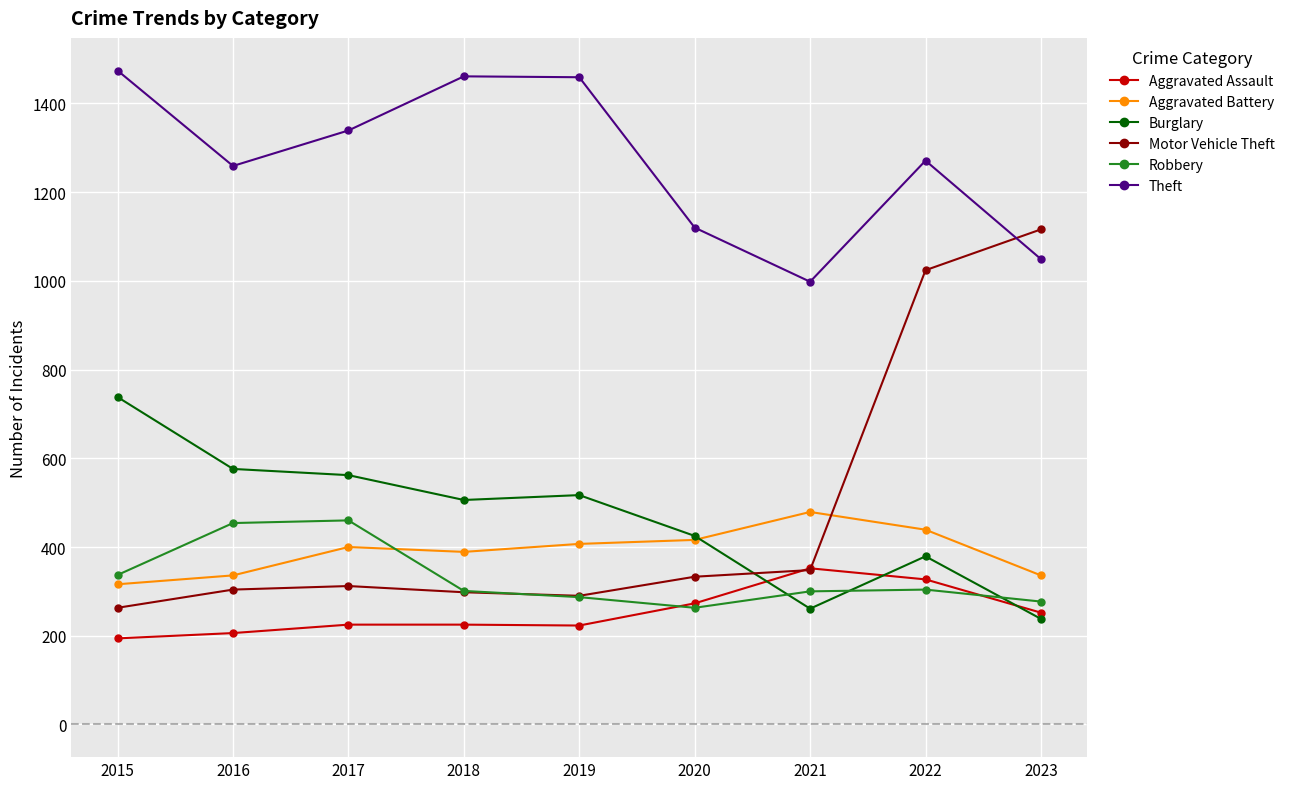

What is the total value across all series at 2017?

3298